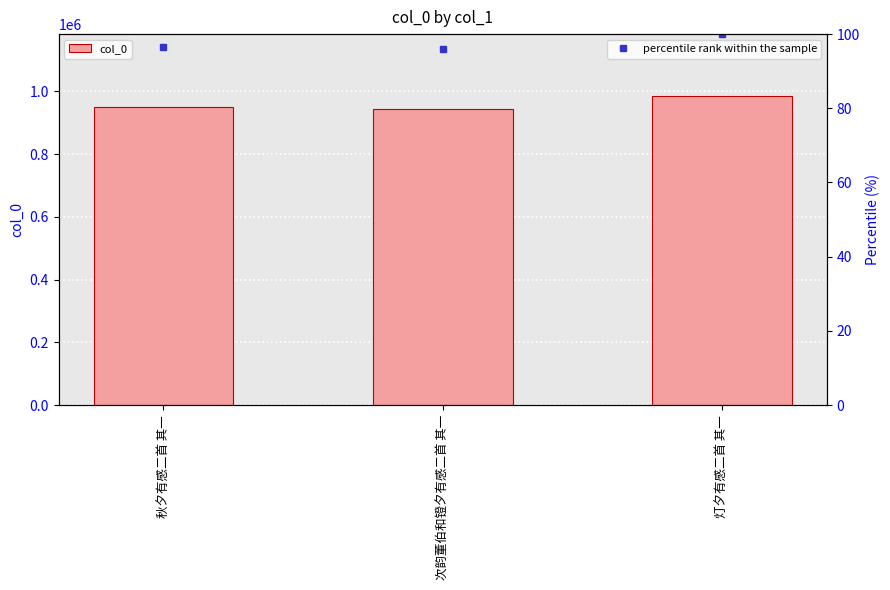

At which category is the sum across all series the highest?

灯夕有感二首 其一